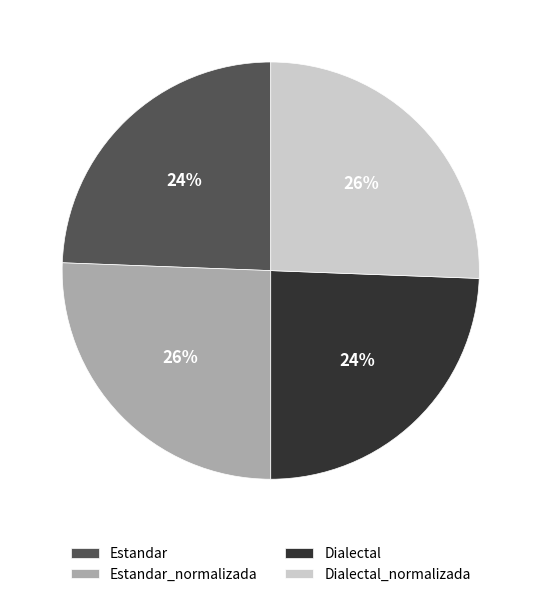

Does Estandar_normalizada account for over 50% of the chart?

No